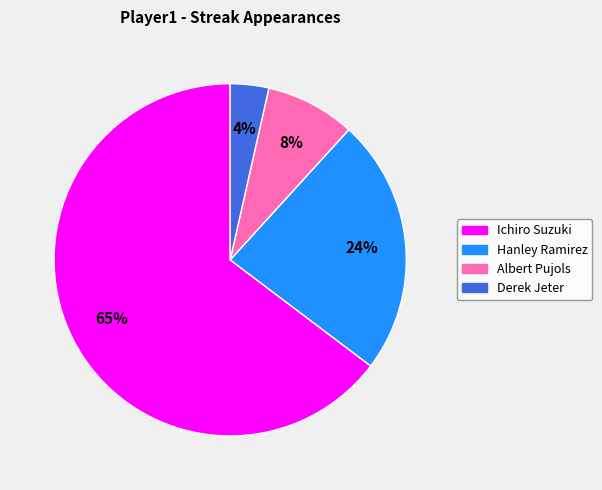

How many slices are in this pie chart?

4